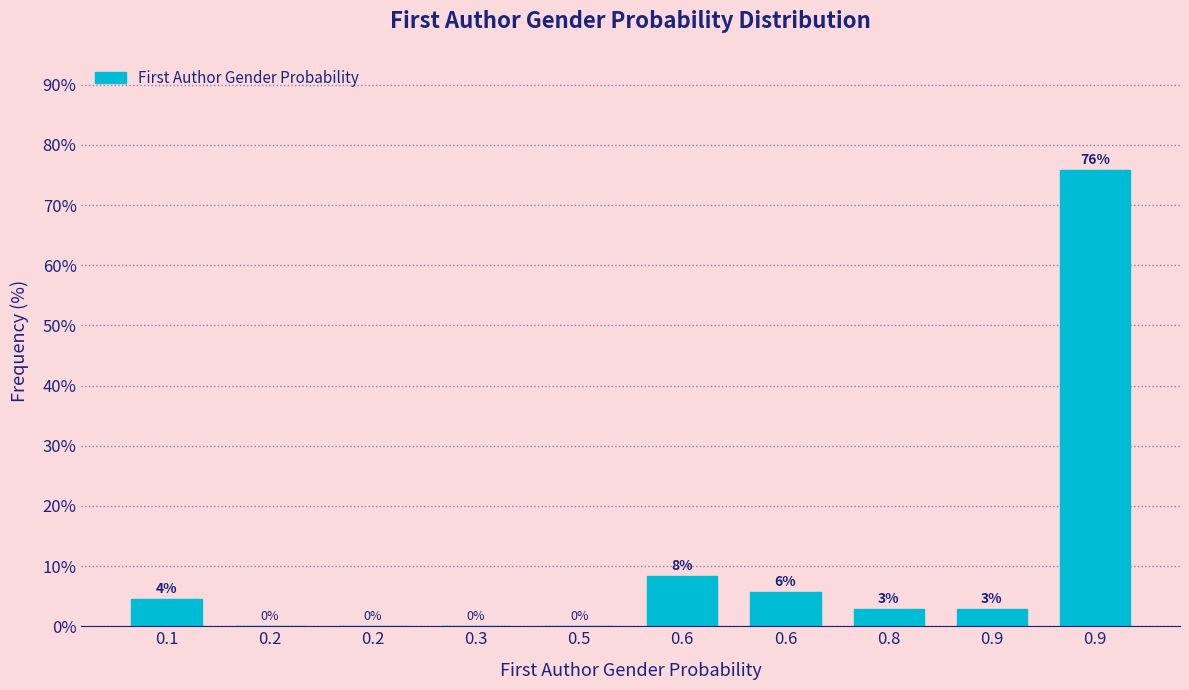

Are the bars horizontal?

No